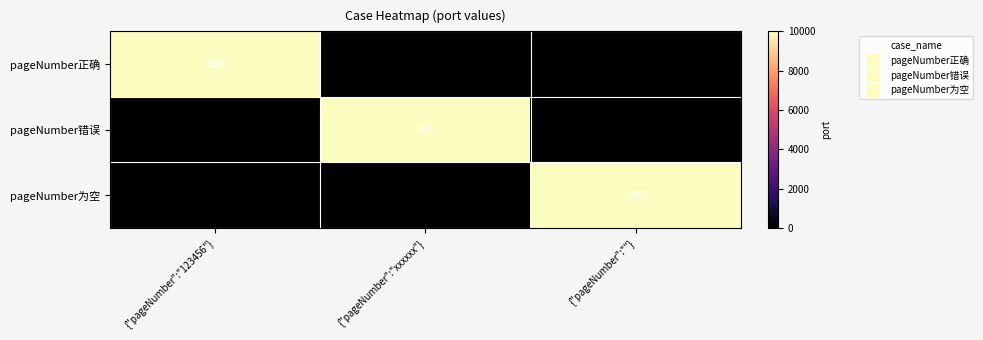

What is the maximum value for pageNumber正确?

10000